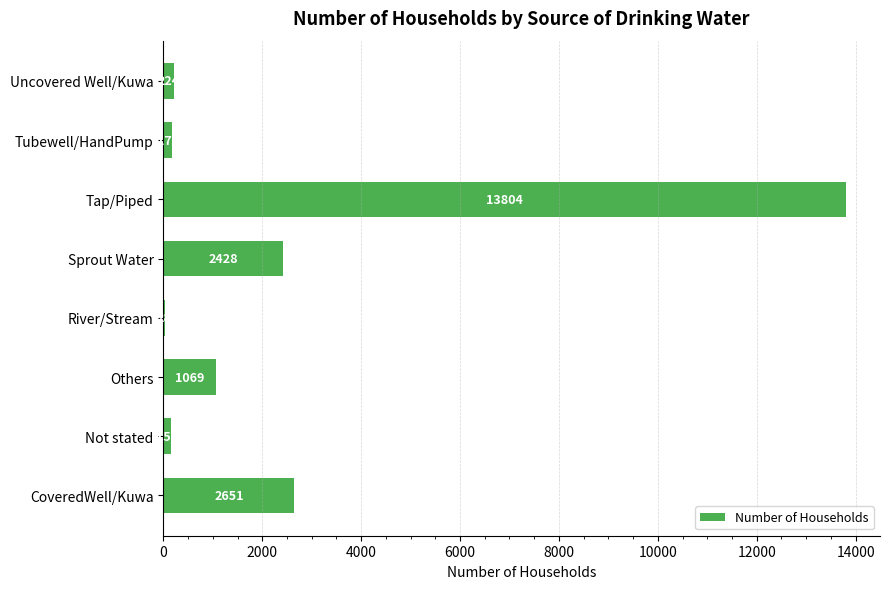

How many series are shown in this chart?

1